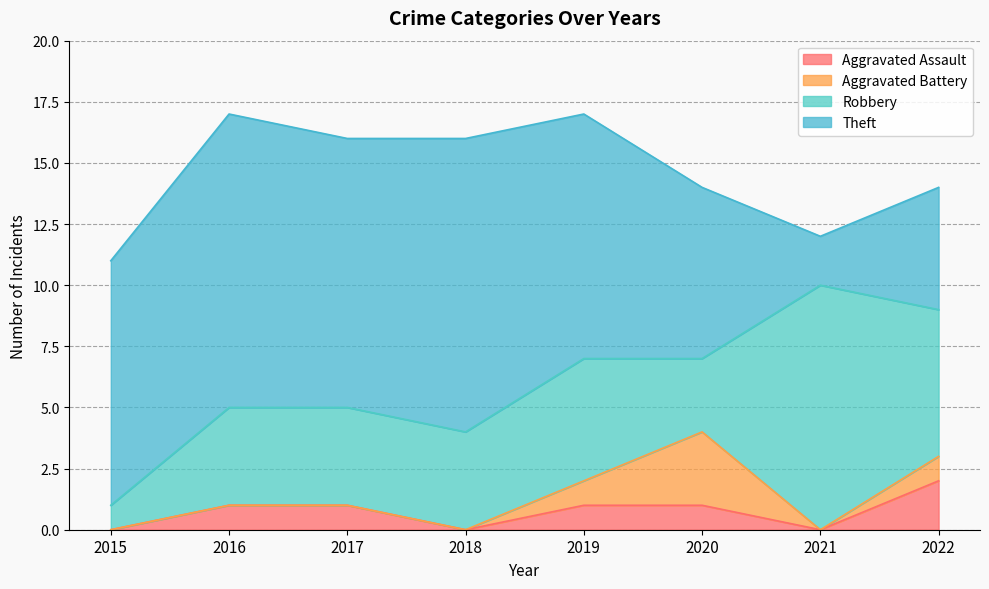

Is it true that Robbery equals 5 at 2019?

True